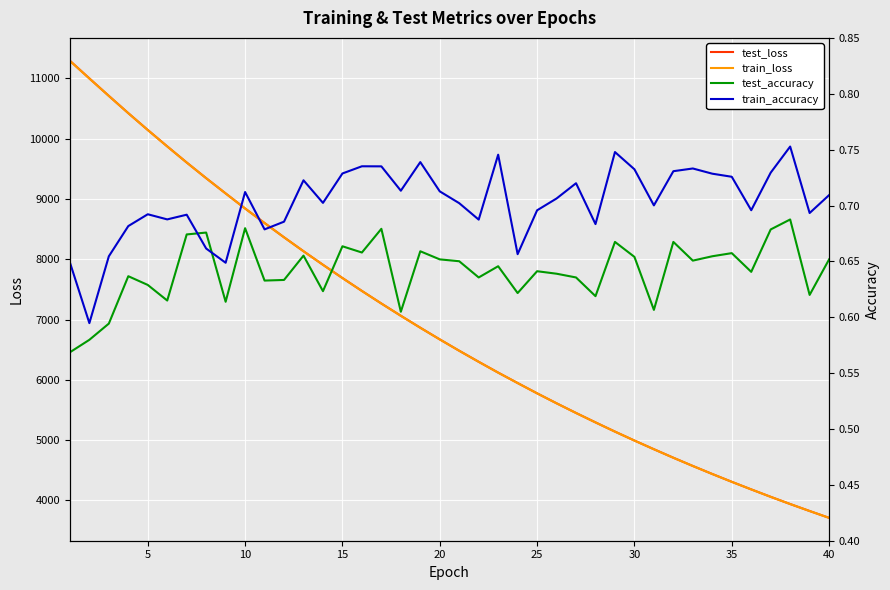

How many series are shown in this chart?

4